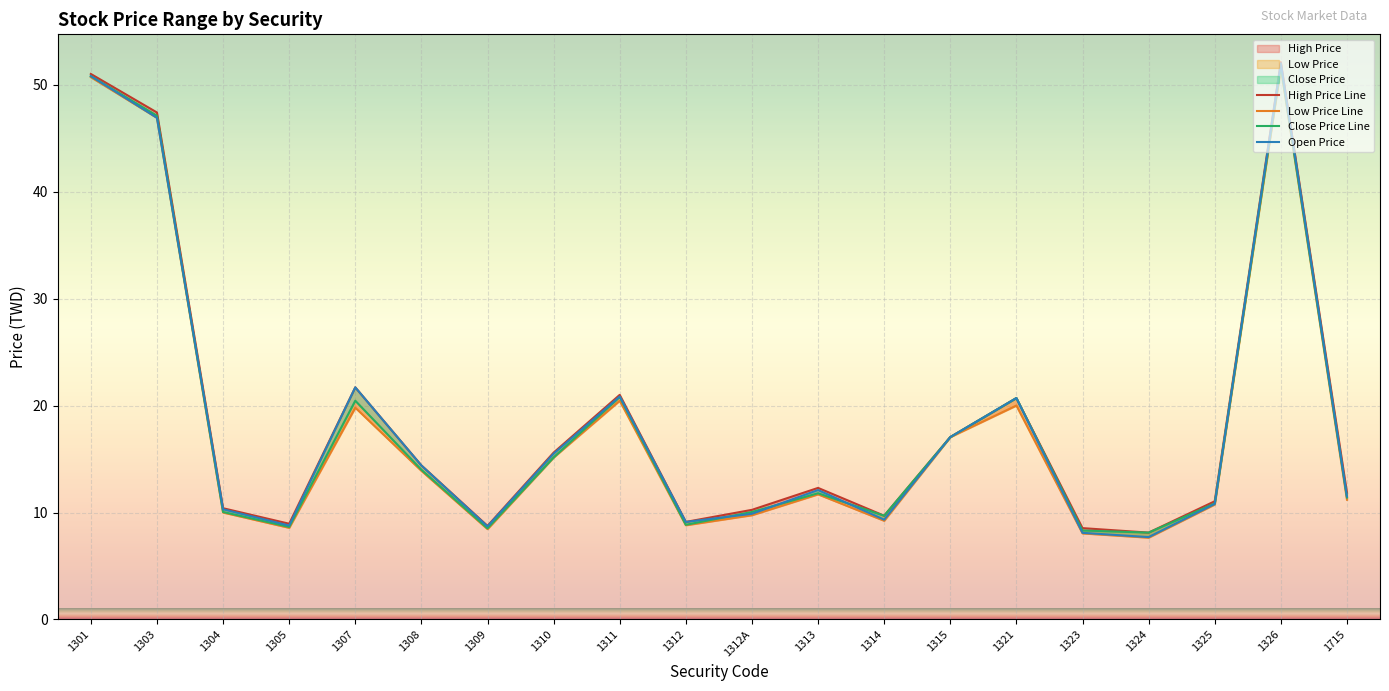

What are all the series names shown in the legend?

High Price, Low Price, Close Price, Open Price